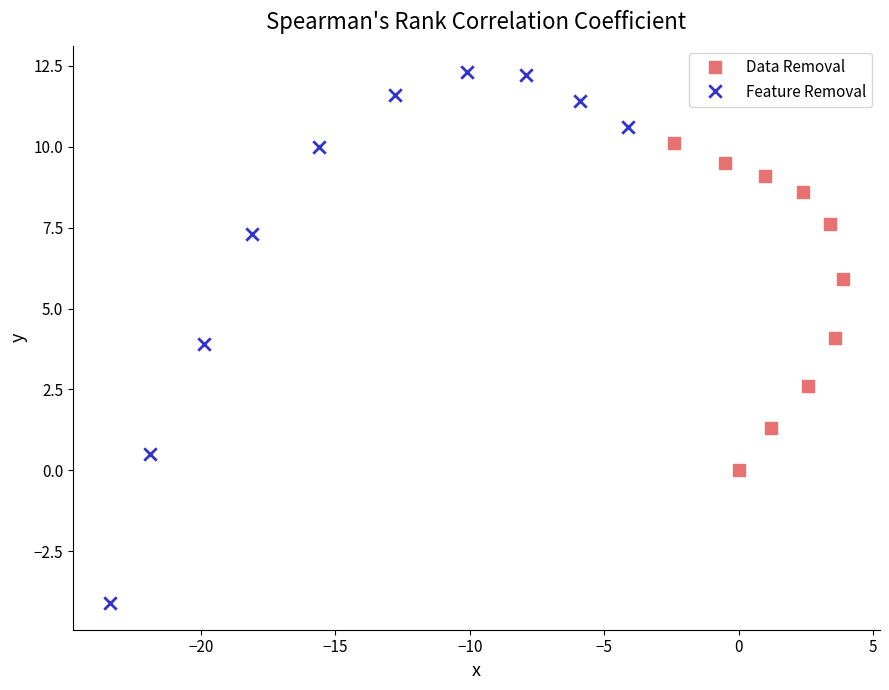

Which series has the largest Y range (max minus min)?

Feature Removal